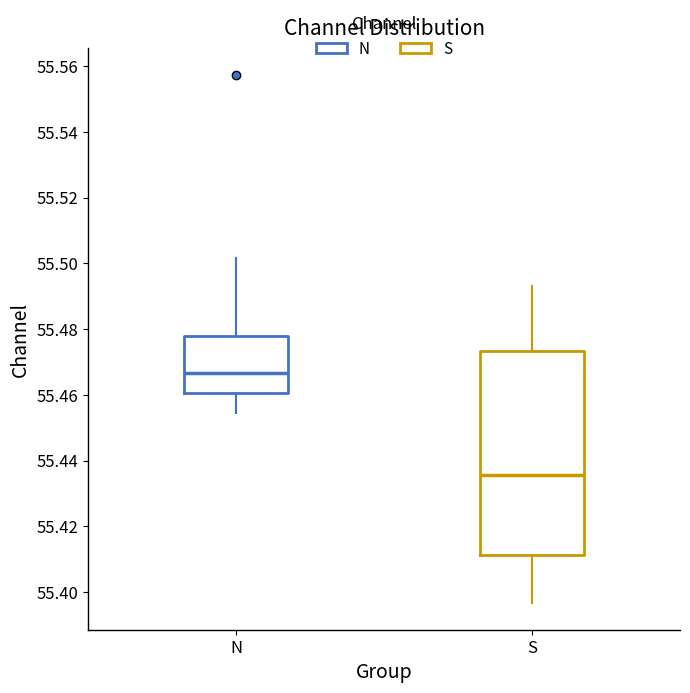

Reading left to right, transcribe this box plot: for each box, give where its median line is, the range the box spans, and where its two whiskers end, as read against the y-axis. The values are not printed on the chart, so give them approximately, as read against the axis.

N: median 55.466, box 55.460 to 55.478, whiskers 55.454 to 55.502
S: median 55.436, box 55.412 to 55.474, whiskers 55.396 to 55.494